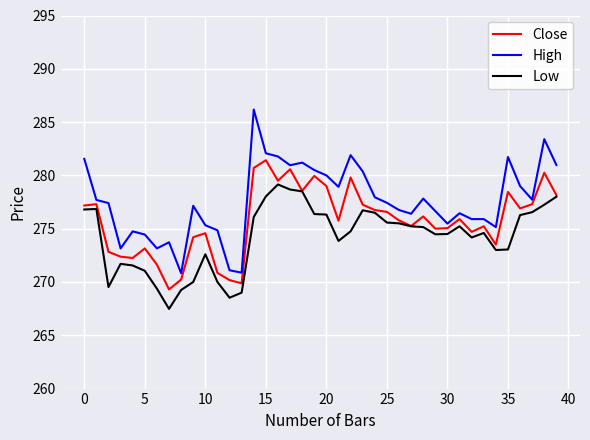

True or false: Low and High cross at least once.

False